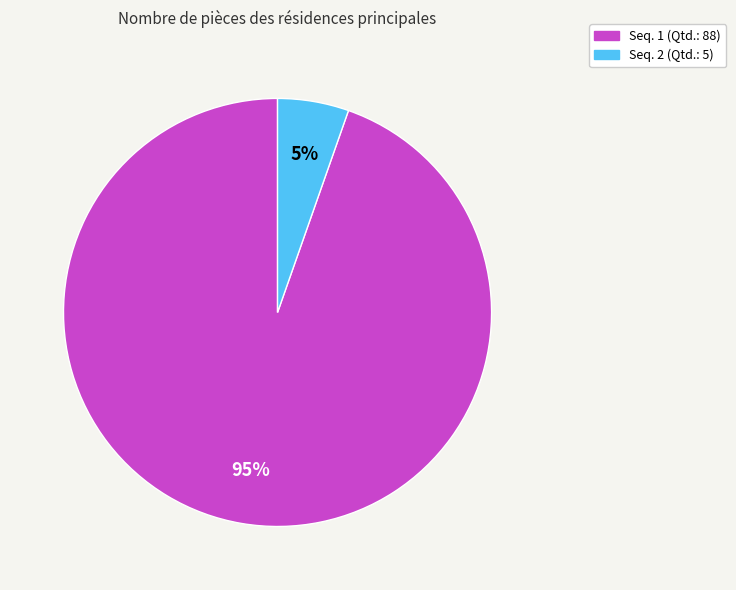

To the nearest percent, what portion does Seq. 1 (Qtd.: 88) represent?

95%